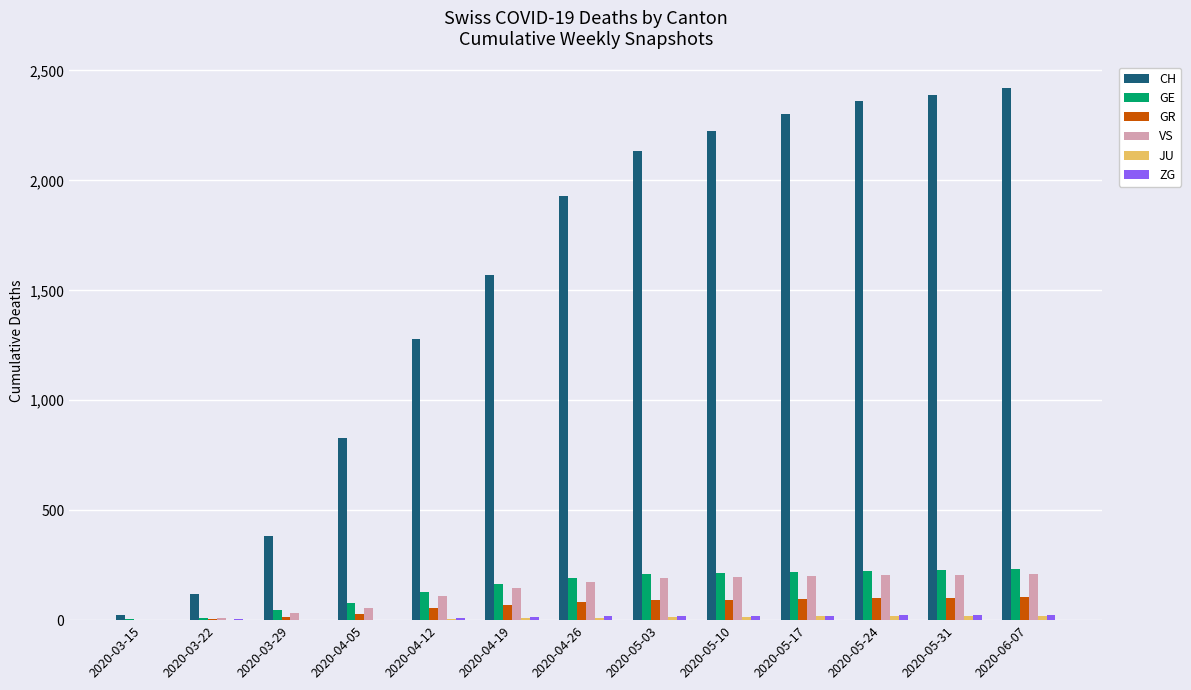

What is the sum of all VS values?

1739